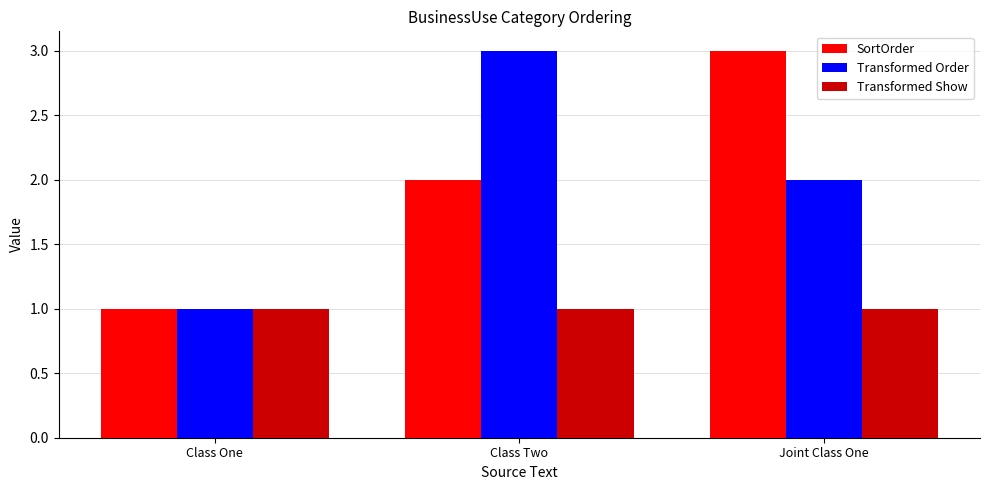

Reading right to left, transcribe all the data shown in this chart.

SortOrder: 3	2	1
Transformed Order: 2	3	1
Transformed Show: 1	1	1